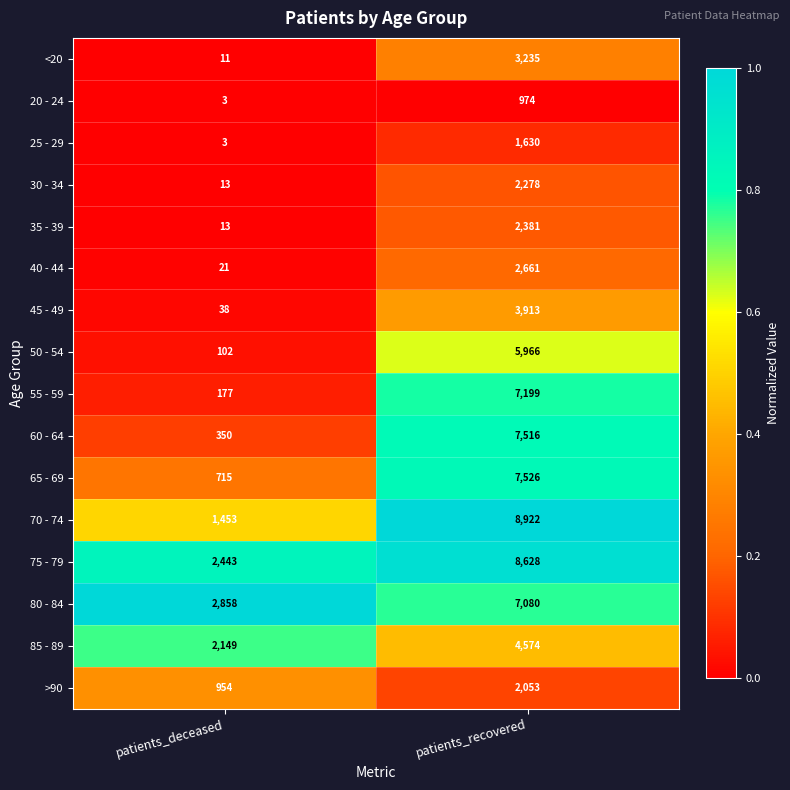

What is the difference between the 50 - 54 values at patients_recovered and patients_deceased?

5864